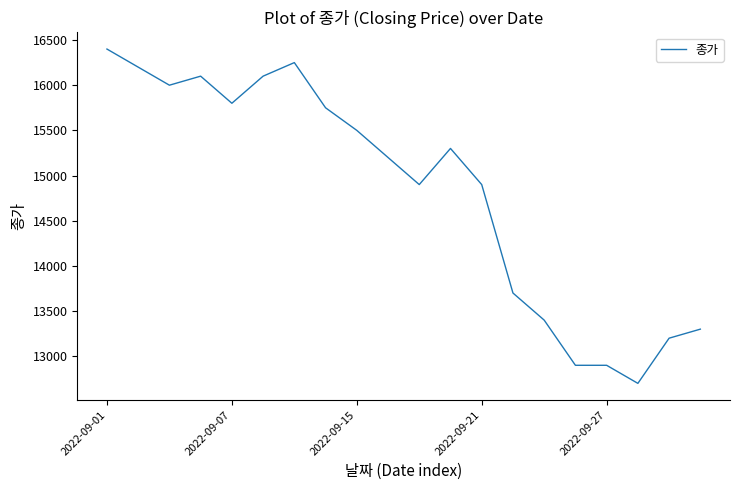

What is the maximum value shown in the chart?

16400